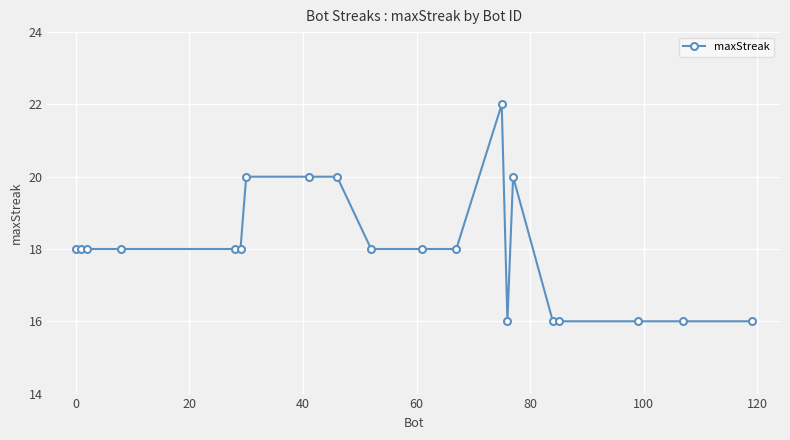

What is the maximum value shown in the chart?

22